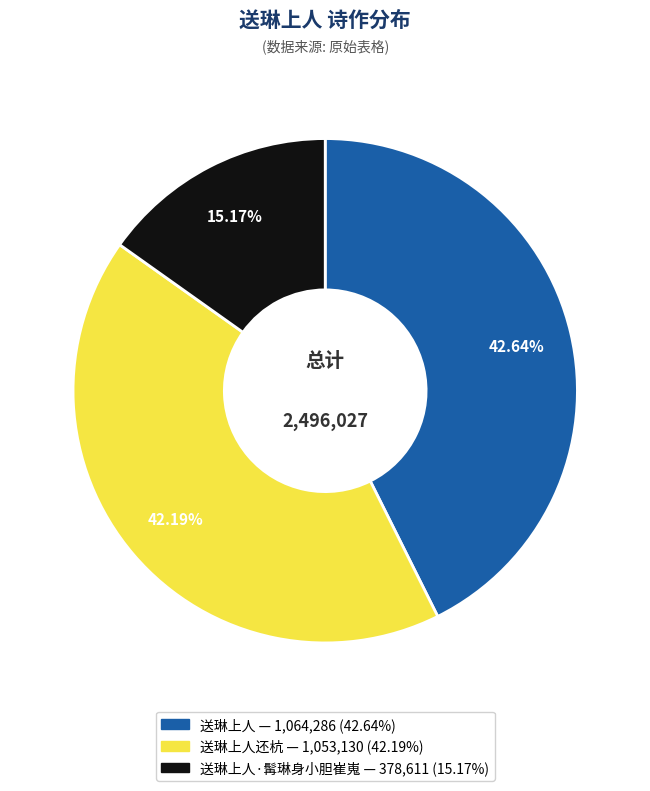

How many slices are in this pie chart?

3